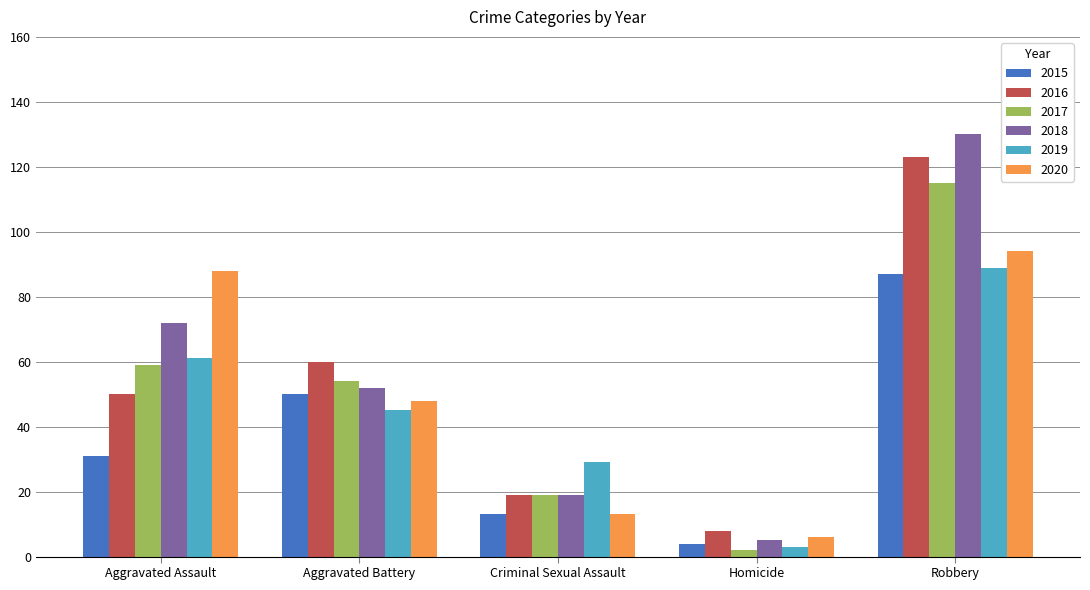

Which series has the largest total across all categories?

2018